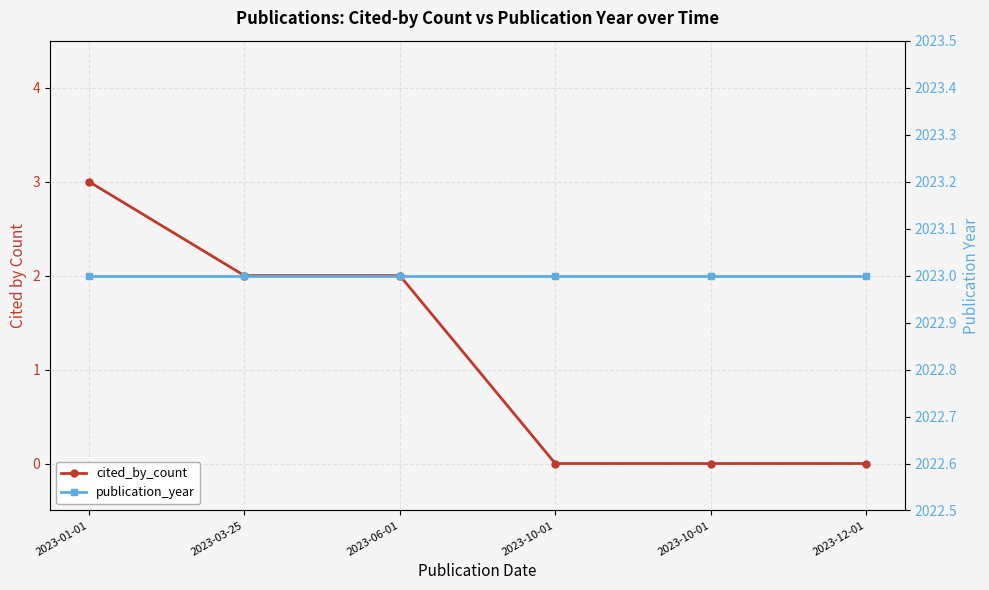

What is the difference between the highest and lowest values at 2023-01-01?

2020